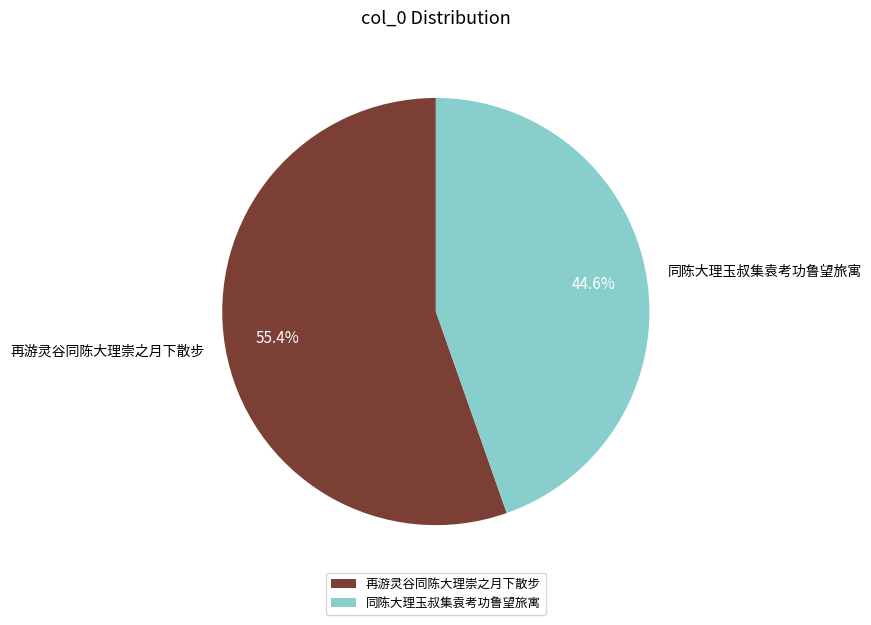

To the nearest percent, what is the difference between the 同陈大理玉叔集袁考功鲁望旅寓 and 再游灵谷同陈大理崇之月下散步 slice percentages?

11%